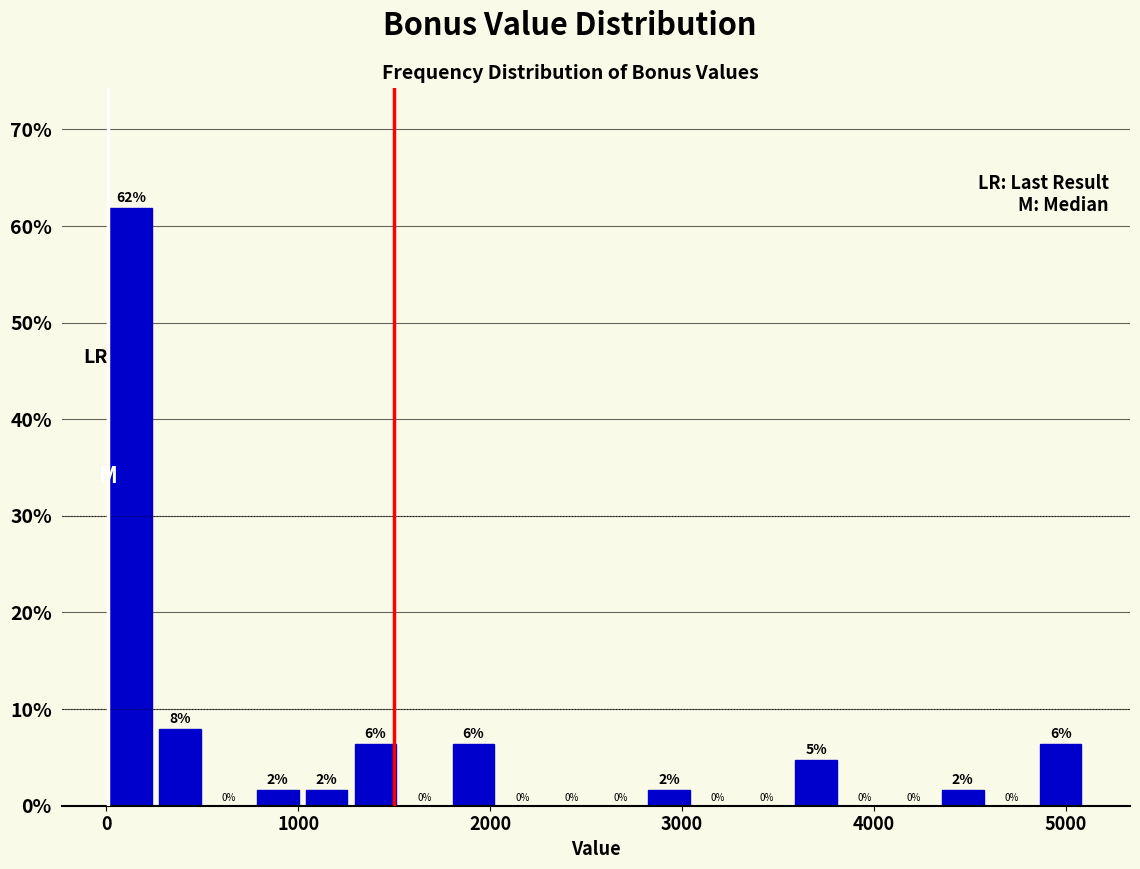

Read against the x-axis, roughly where is the centre of the tallest bar?

100